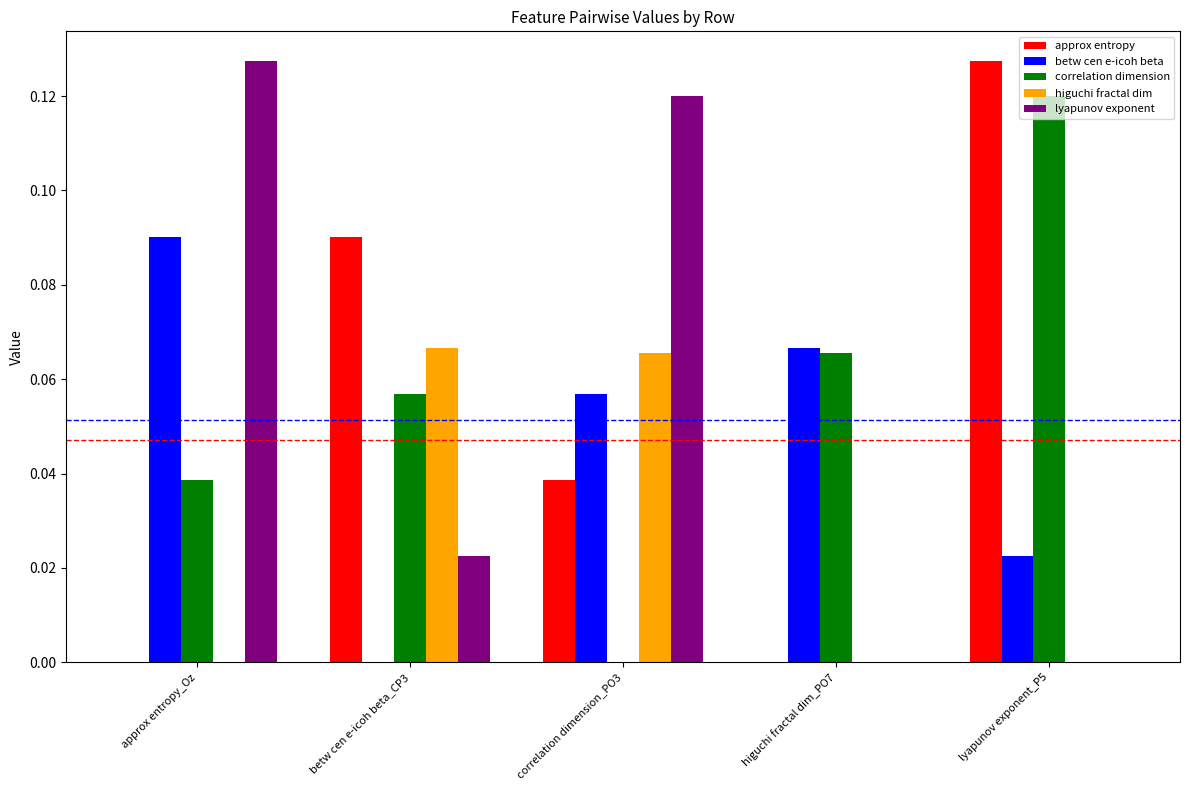

The value of correlation dimension at correlation dimension_PO3 is 0.0. True or false?

True